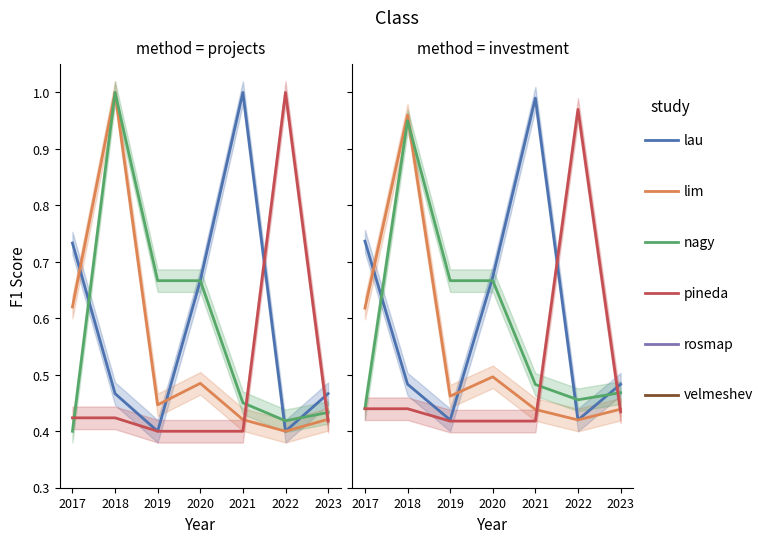

At which label does Avg Inv reach its minimum?

2022